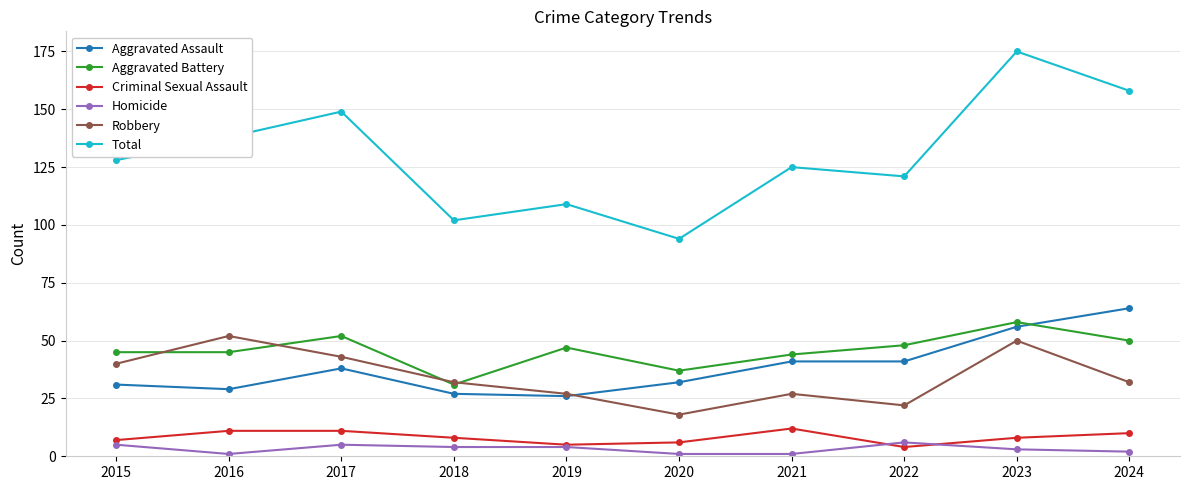

Which series changed the most between 2016 and 2023?

Total